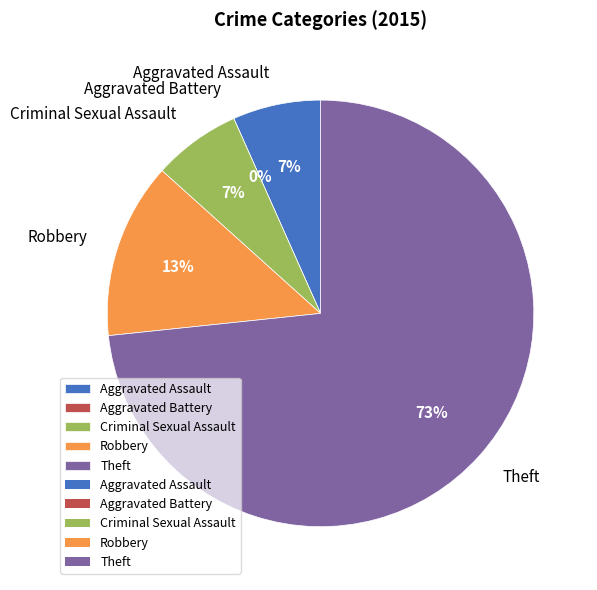

To the nearest percent, what is the combined percentage of Robbery and Aggravated Battery?

13%